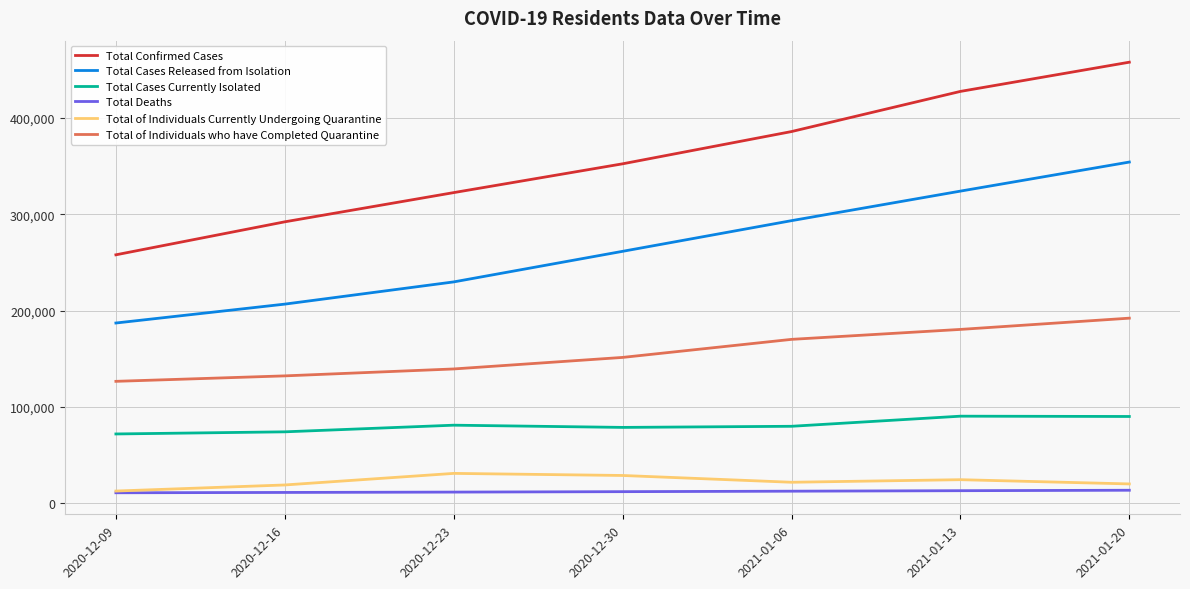

Rank the series at 2020-12-23 from highest to lowest value.

Total Confirmed Cases, Total Cases Released from Isolation, Total of Individuals who have Completed Quarantine, Total Cases Currently Isolated, Total of Individuals Currently Undergoing Quarantine, Total Deaths